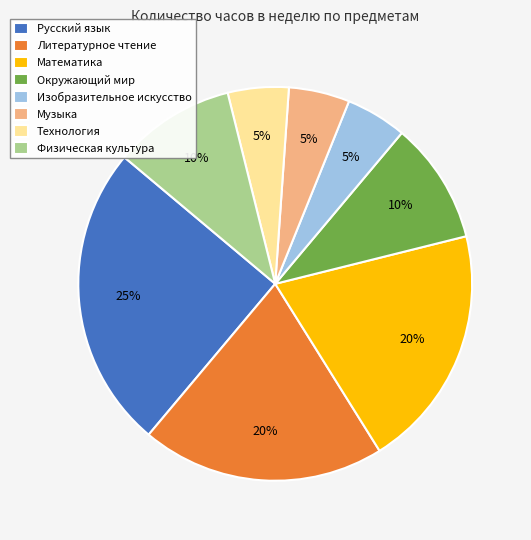

Combined, do Математика and Литературное чтение account for over 50%?

No